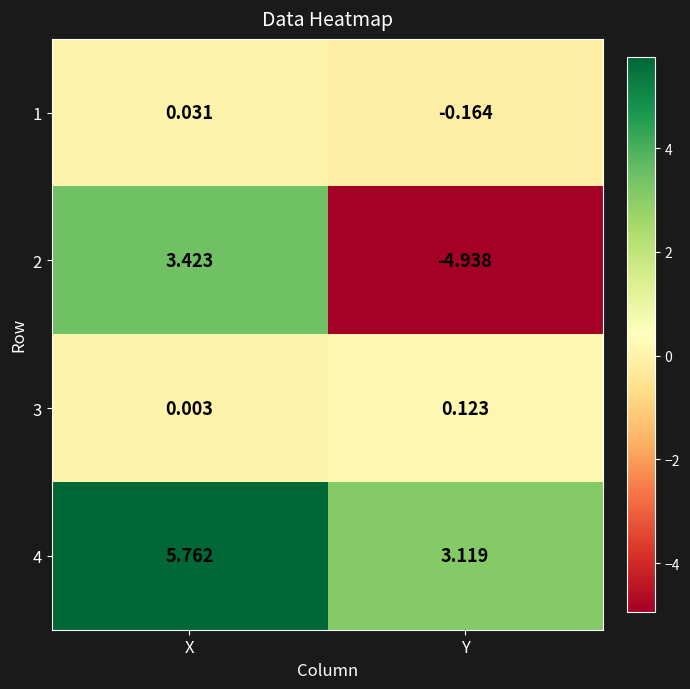

At which label does 1 reach its peak?

X